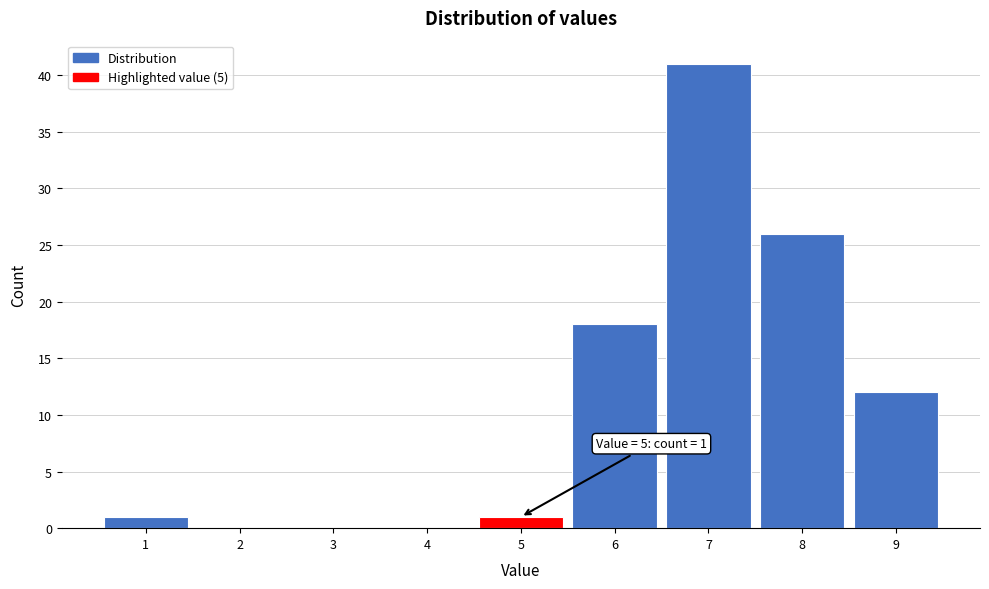

Over which range of the x-axis is the bar tallest?

6.5 to 7.5